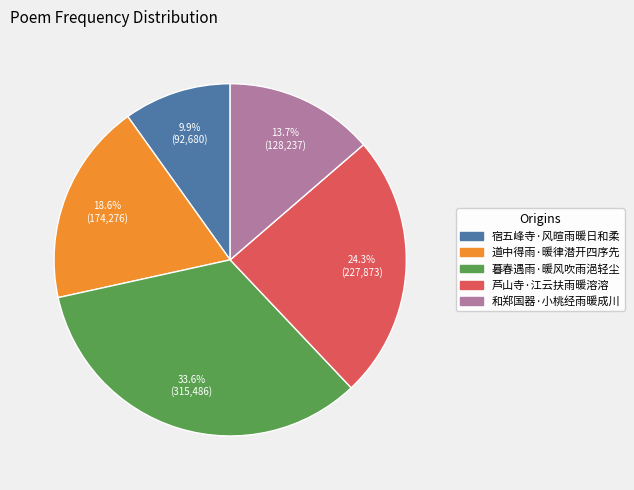

Is there any slice that represents more than half of the pie?

No